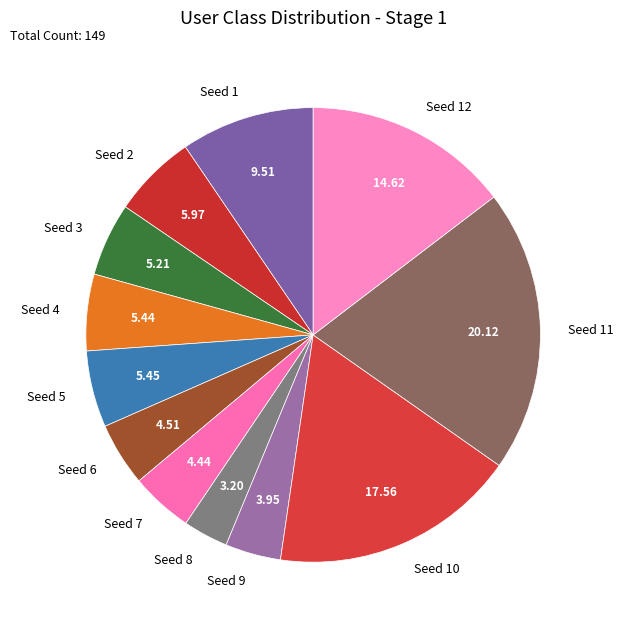

How many slices are in this pie chart?

12